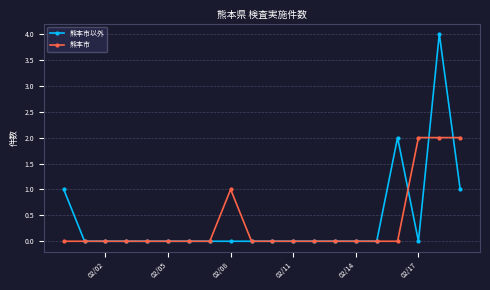

Reading left to right, what are all the values shown in this chart?

熊本市以外: 1	0	0	0	0	0	0	0	0	0	0	0	0	0	0	0	2	0	4	1
熊本市: 0	0	0	0	0	0	0	0	1	0	0	0	0	0	0	0	0	2	2	2